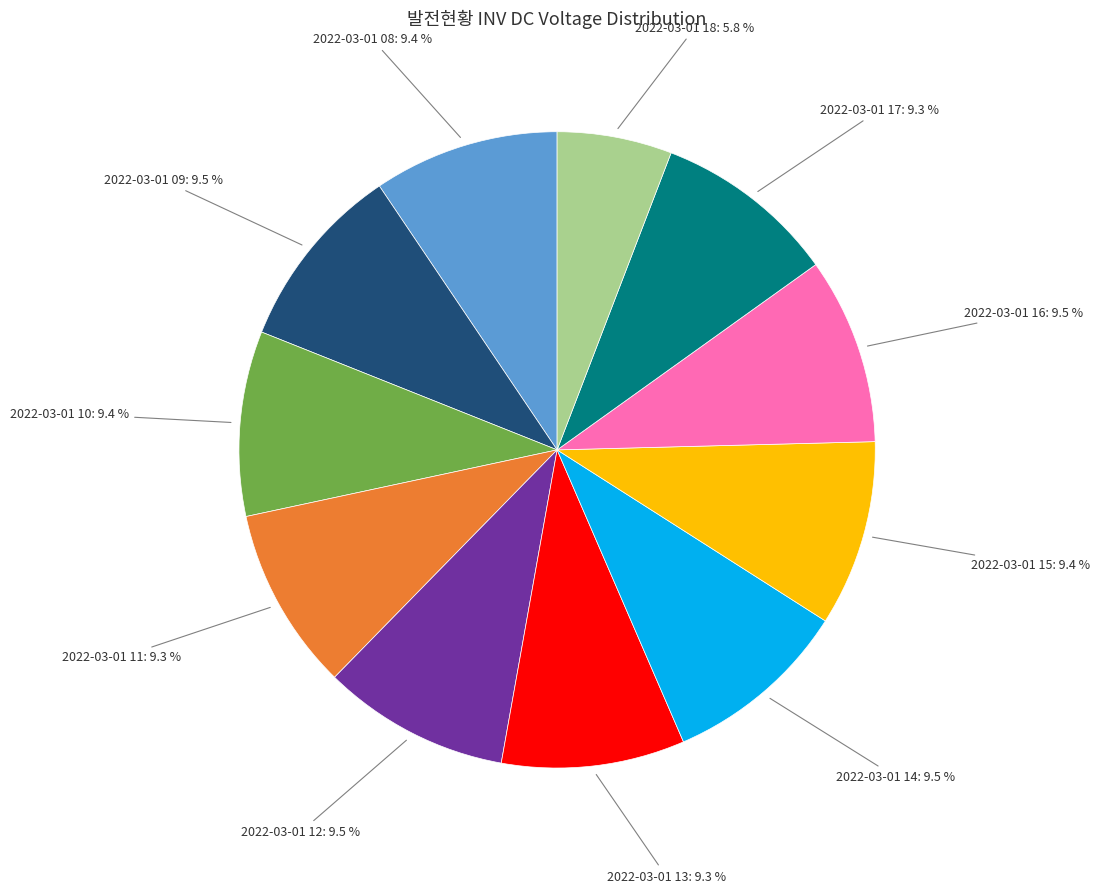

Is there a majority slice in this chart?

No